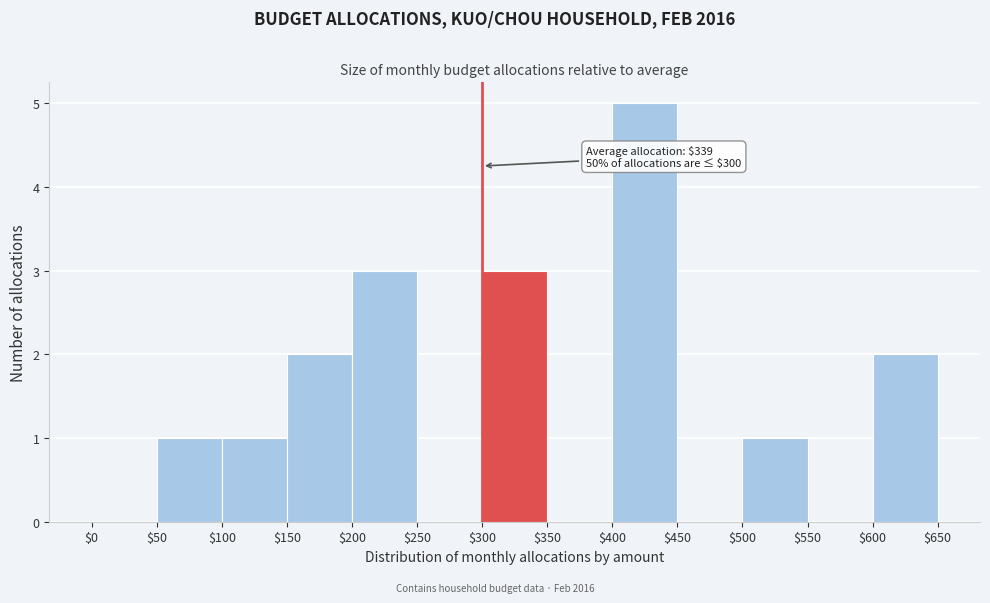

Over which range of the x-axis is the bar tallest?

$400 to $450